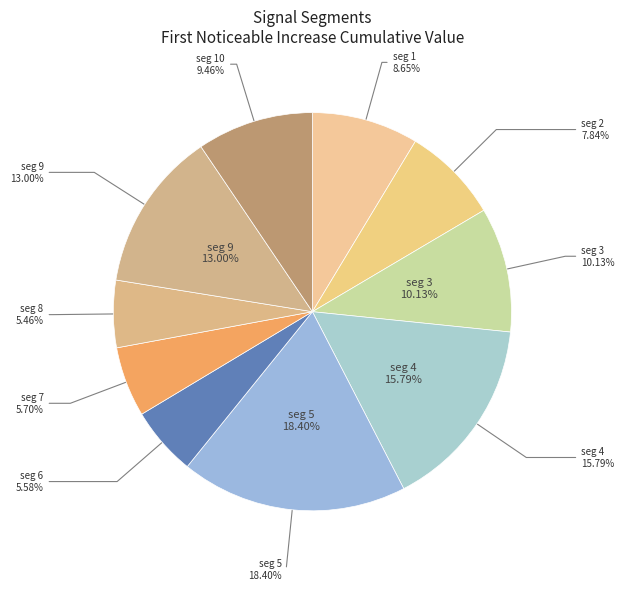

Is it true that signal segment 8 is 1% of the pie?

False